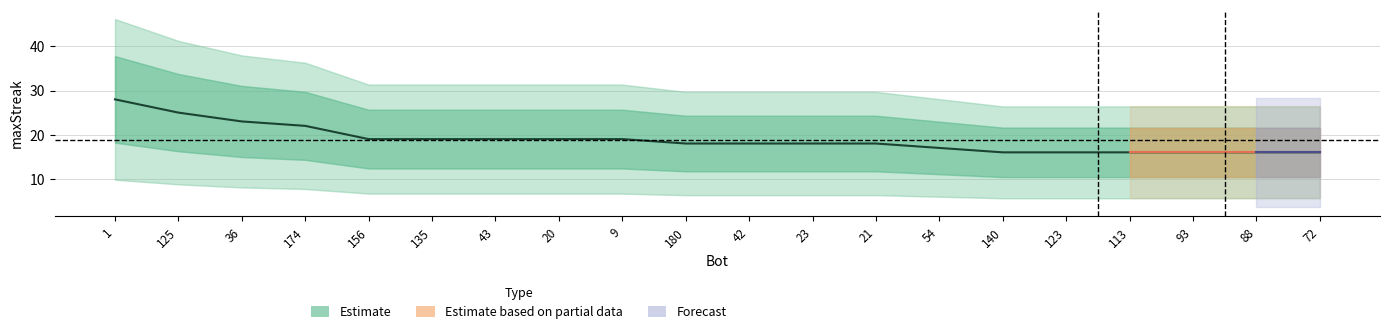

Does the chart display data point markers on the line(s)?

No